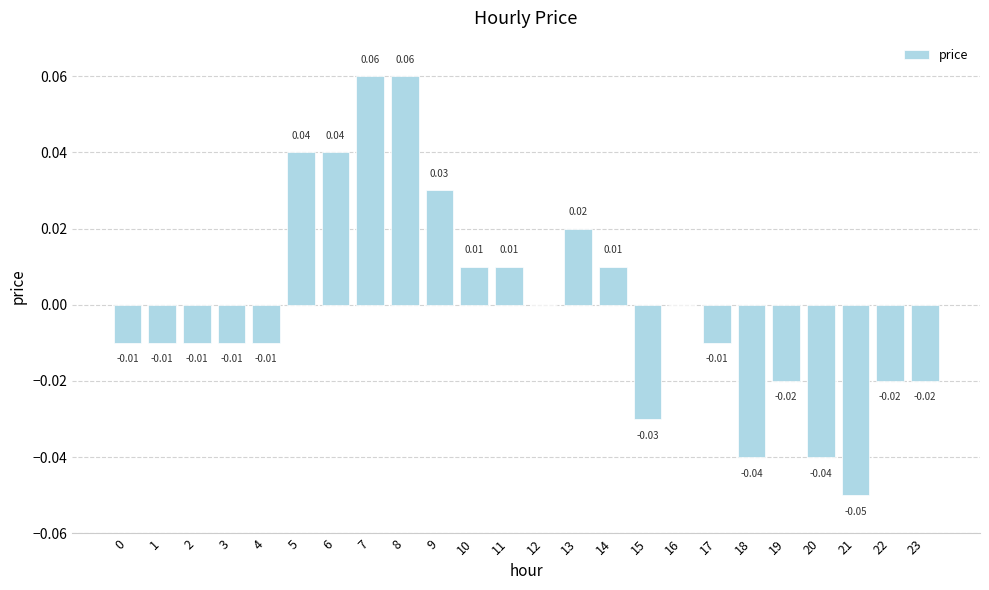

How many categories are shown in the chart?

24